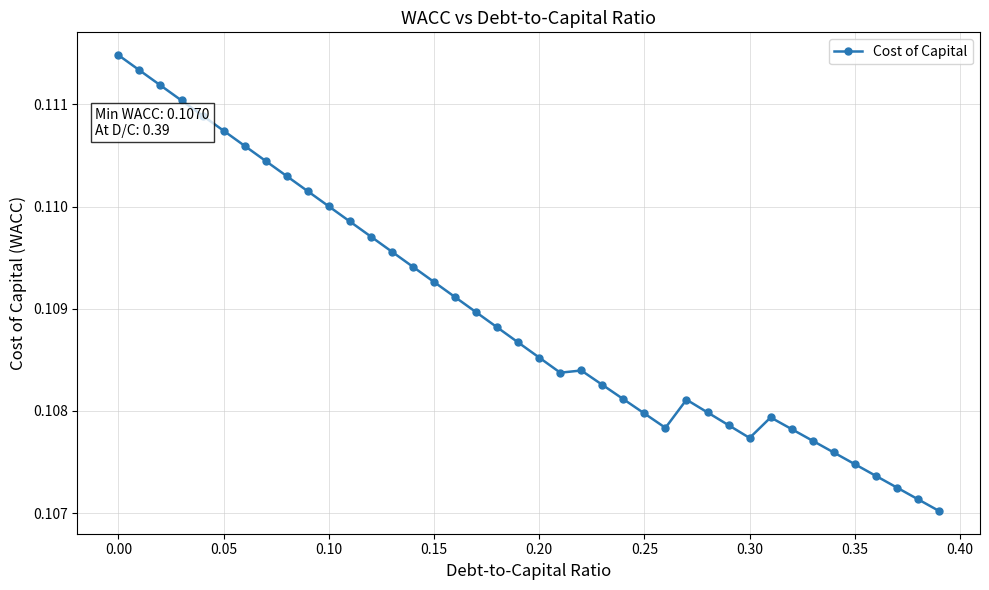

Count the values in the range 0 to 1.

40